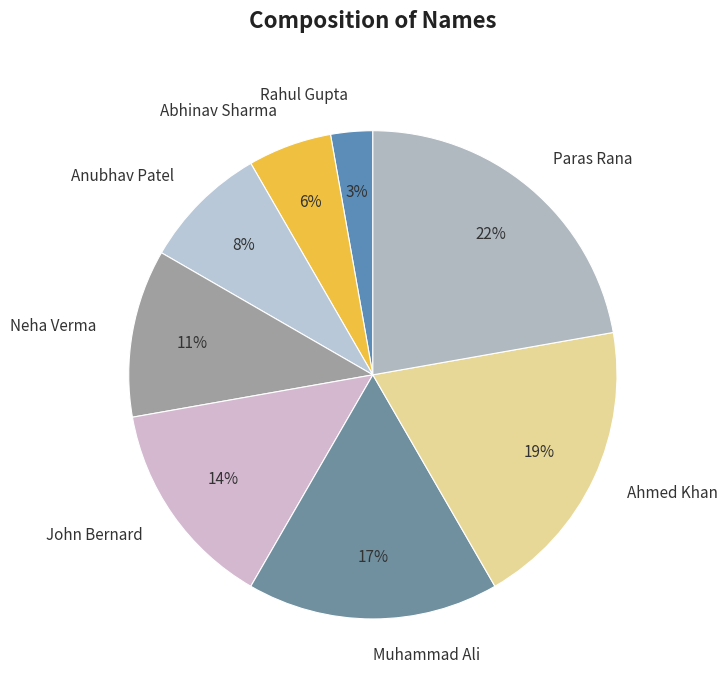

To the nearest percent, what portion does Anubhav Patel represent?

8%